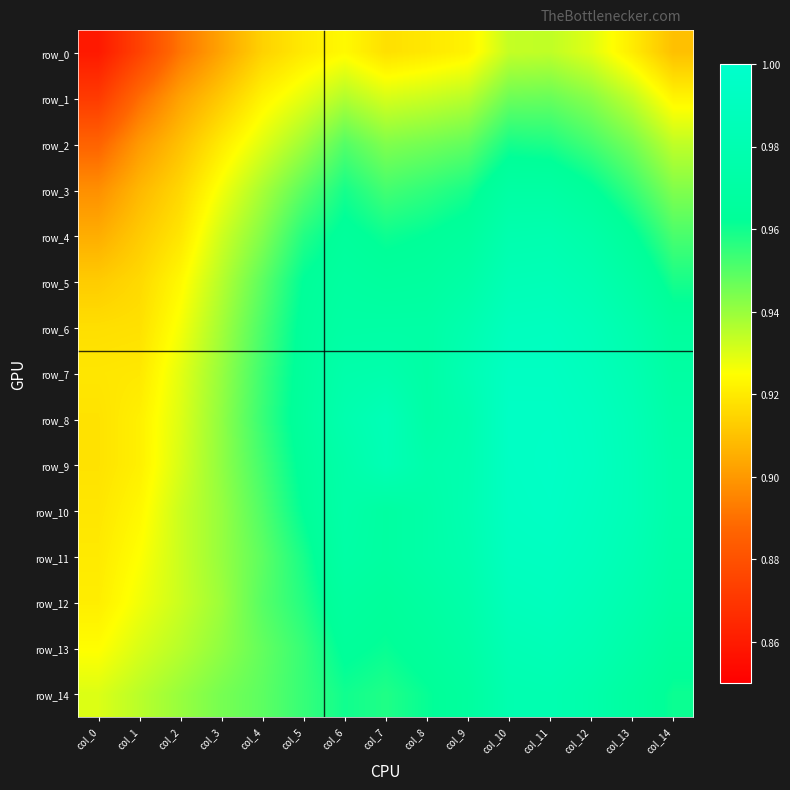

True or false: row_3 has a value of 0.9 at col_14.

True